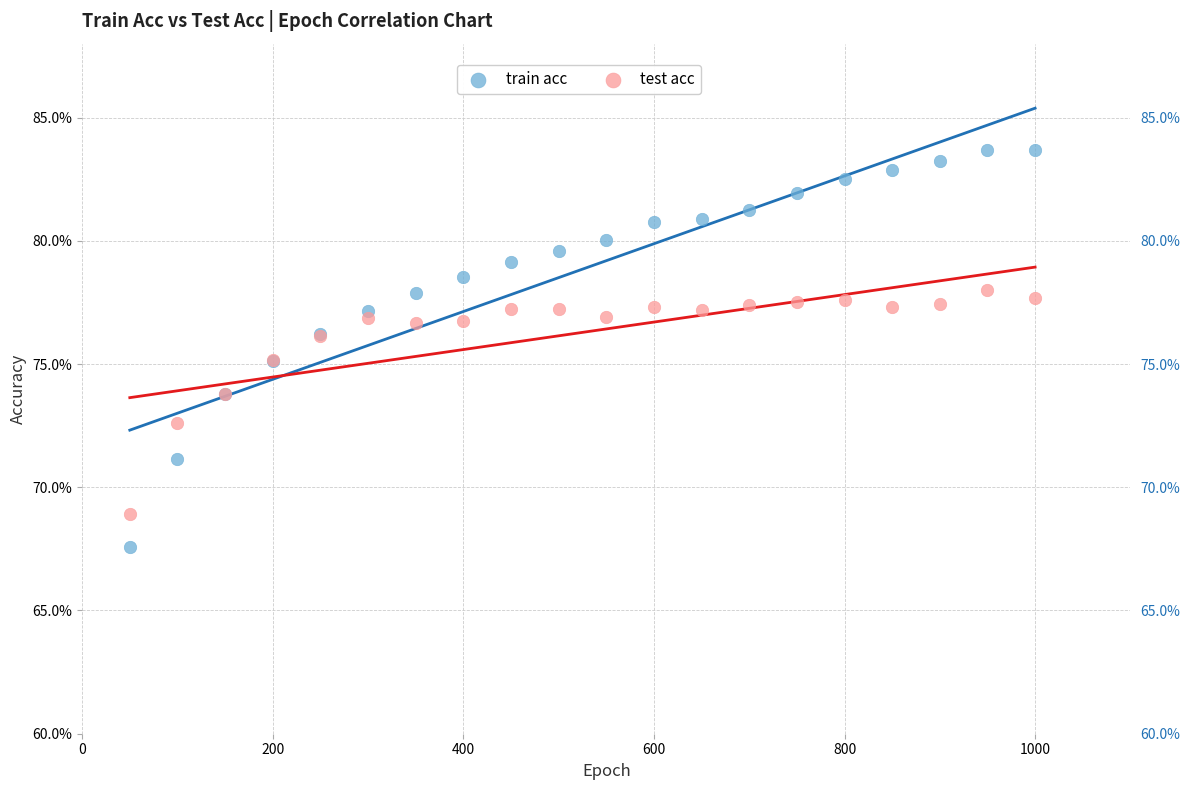

What are all the series names shown in the legend?

train acc, test acc